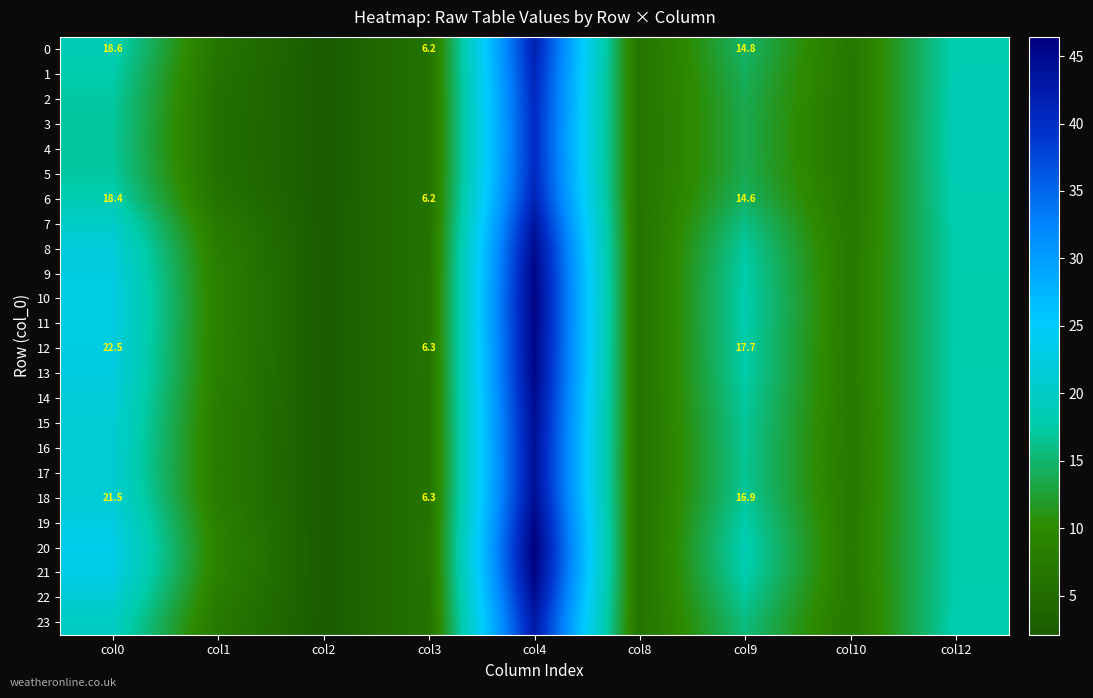

How many categories are shown in the chart?

9